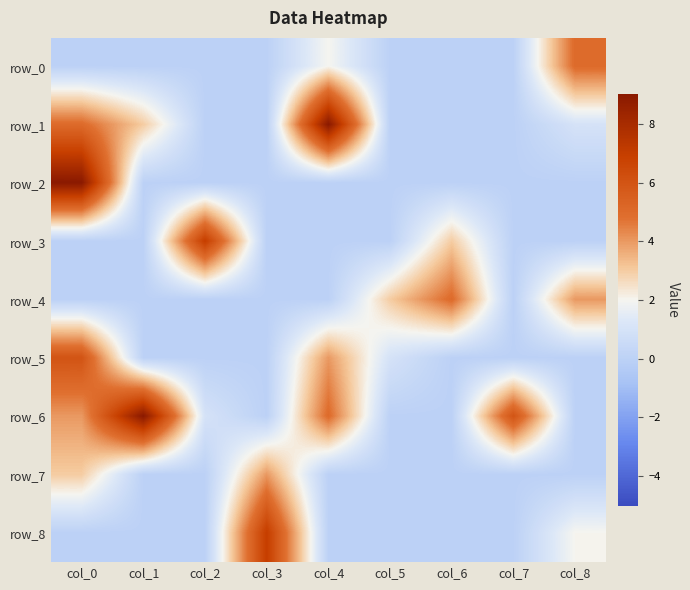

What is the difference between the second highest and second lowest values in the row_4 series?

4